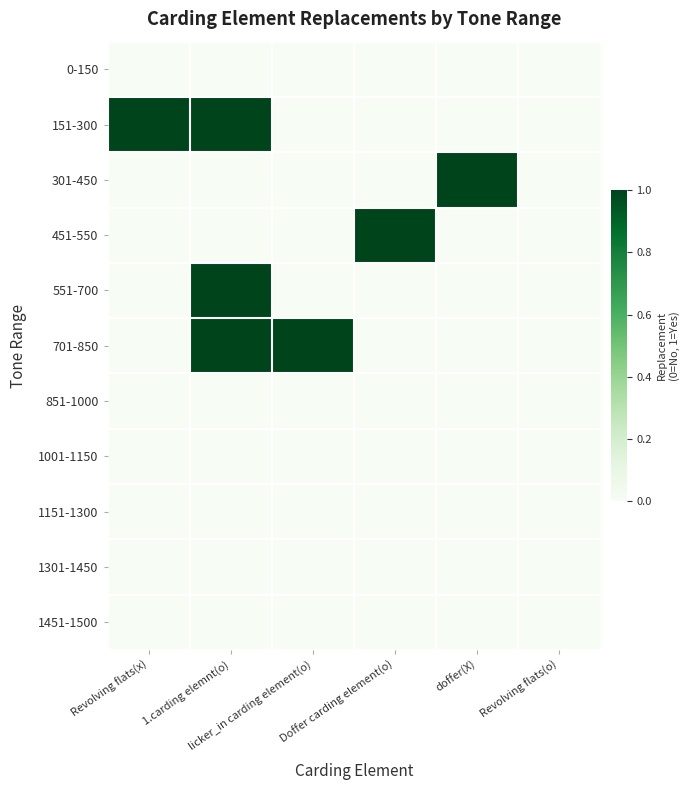

At how many categories does at least one series exceed 0?

5